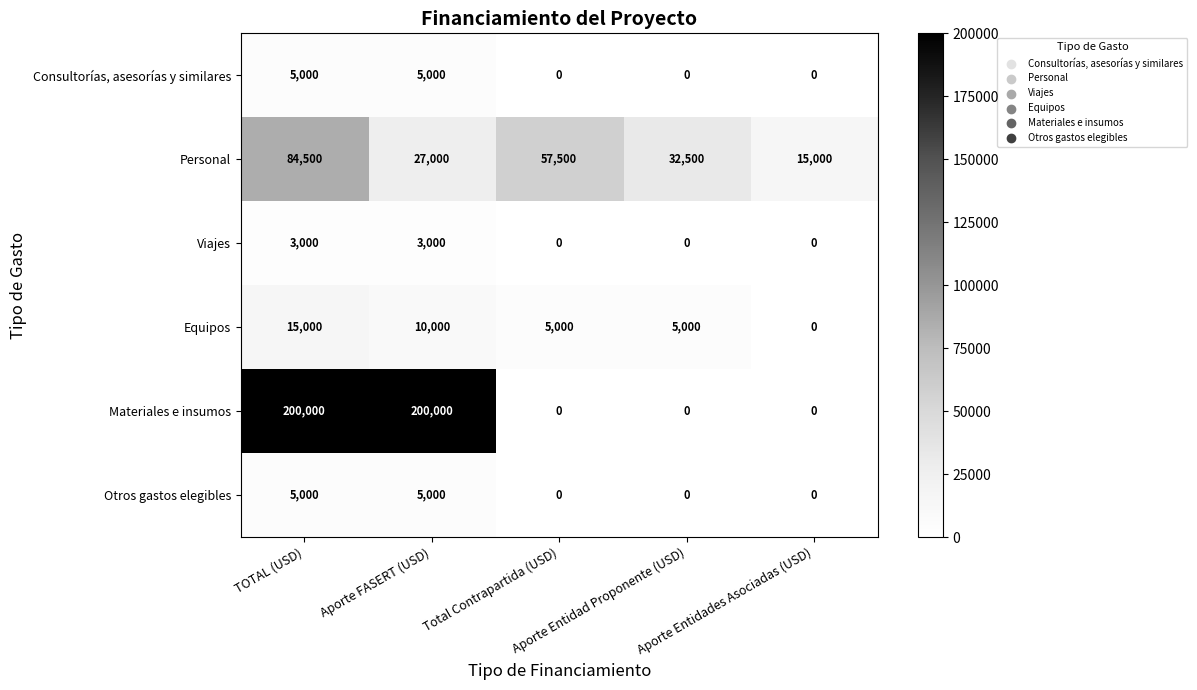

How many Otros gastos elegibles values are between 0 and 5000?

5